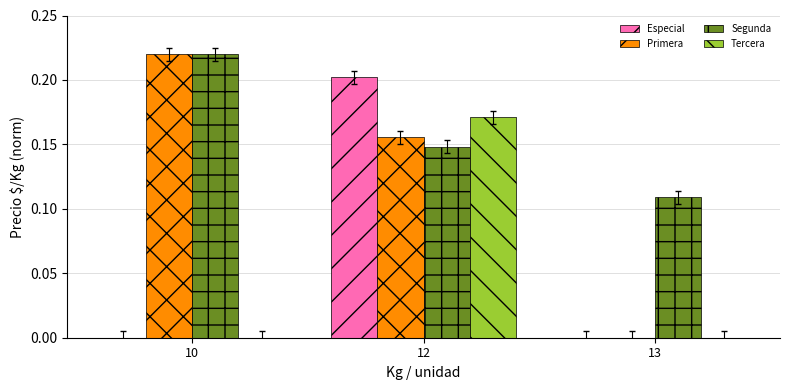

Which series has the largest range (max minus min)?

Primera